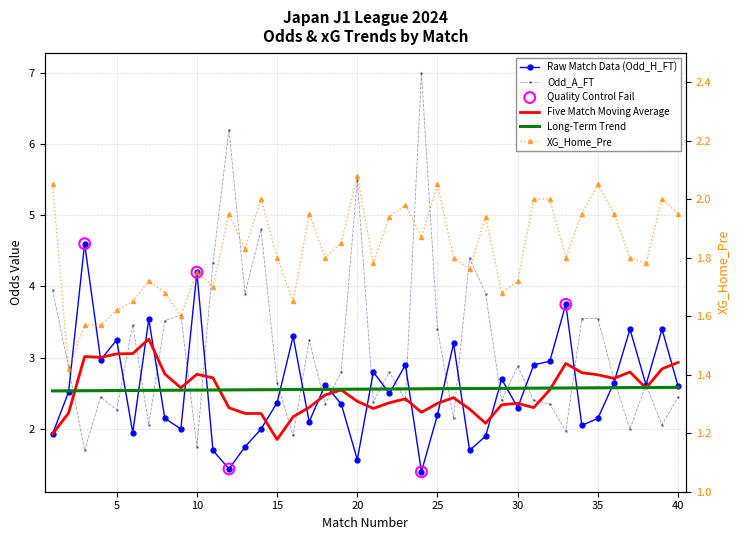

Which series has the largest total across all categories?

Odd_A_FT